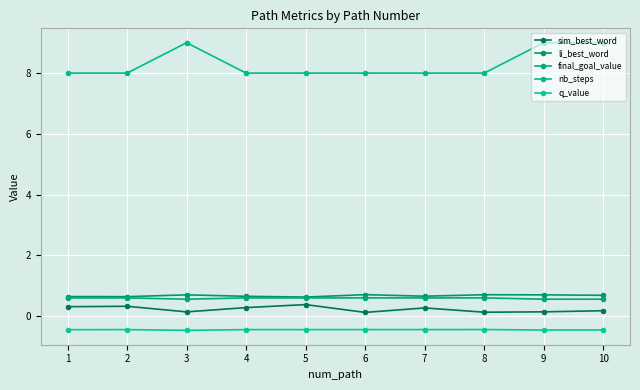

At which category is the sum across all series the highest?

10